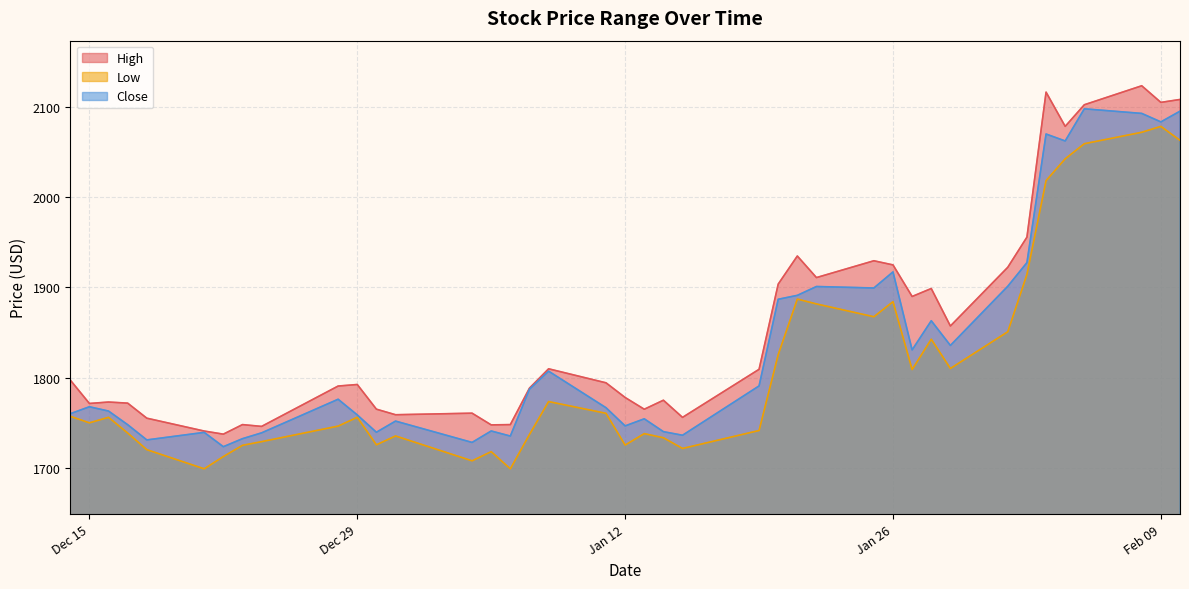

Which series has the largest total across all categories?

High